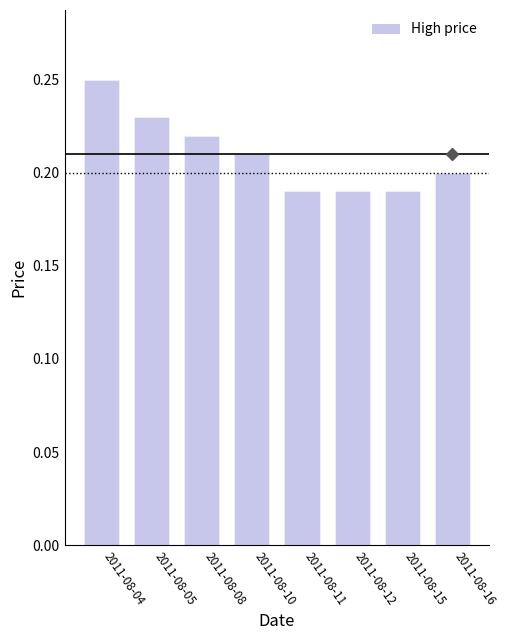

What is the sum of all values?

1.7